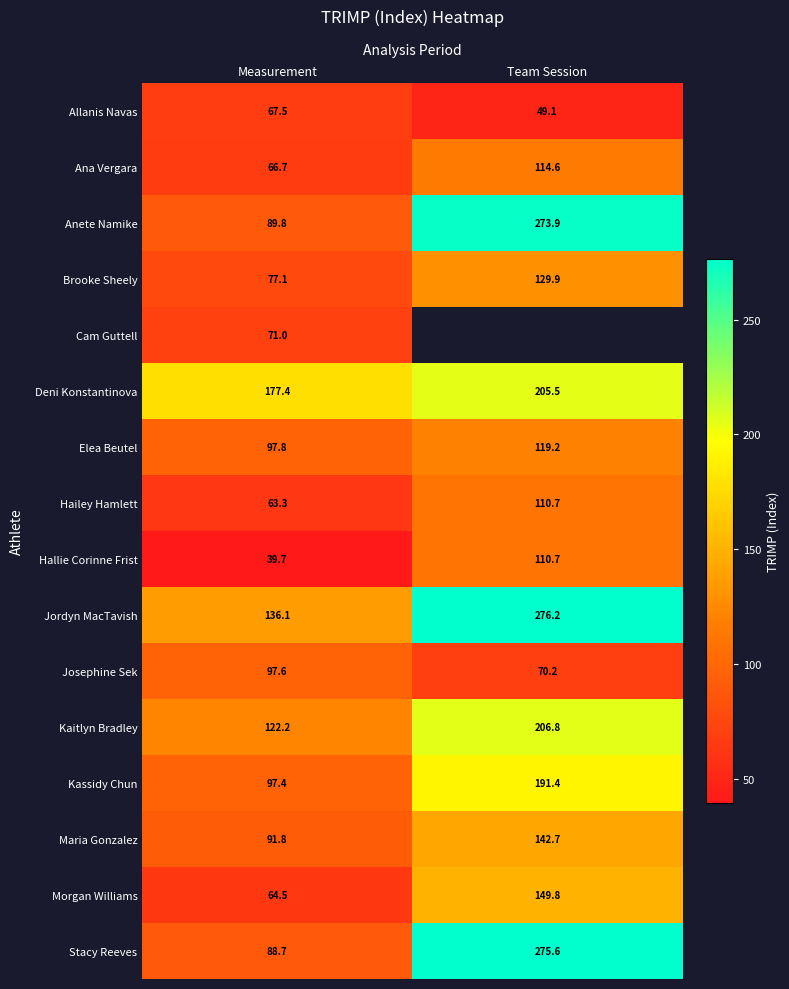

List the labels in order of Deni Konstantinova value, smallest first.

Measurement, Team Session